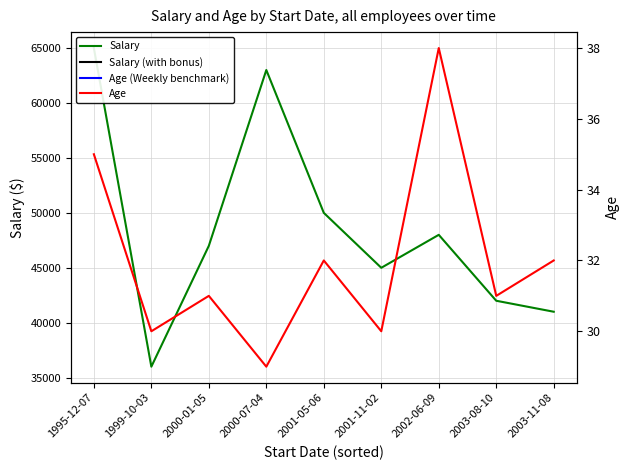

What is the sum of the Age values at 2001-11-02 and 2001-05-06?

62